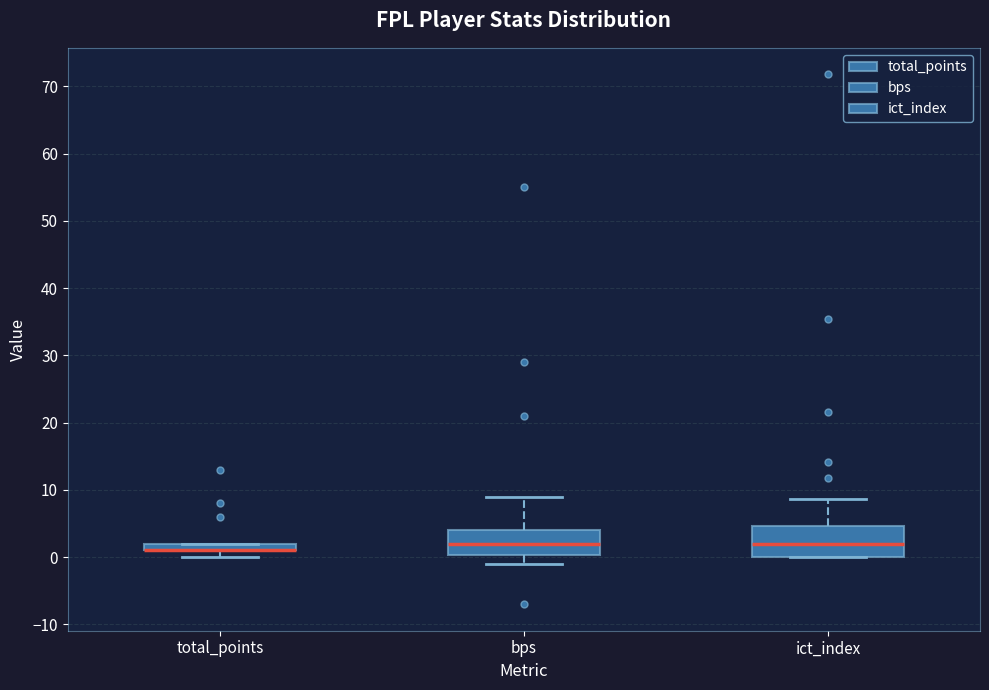

Where is the upper edge of the box for total_points on the y-axis? The values are not printed on the chart, so give them approximately, as read against the axis.

2